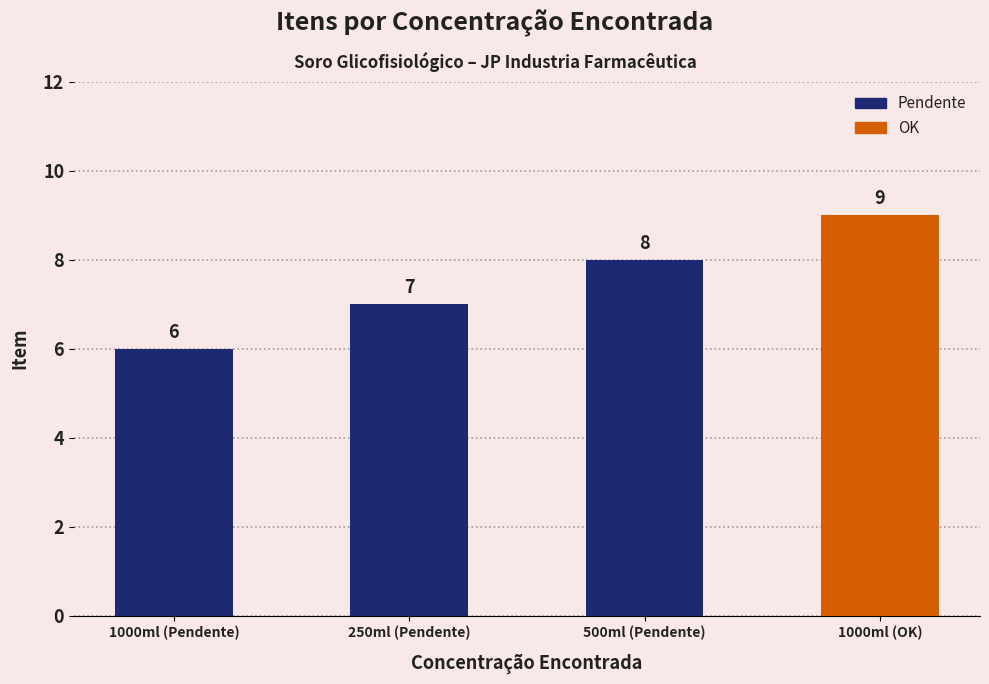

Reading left to right, extract all data points from this chart.

6	7	8	9